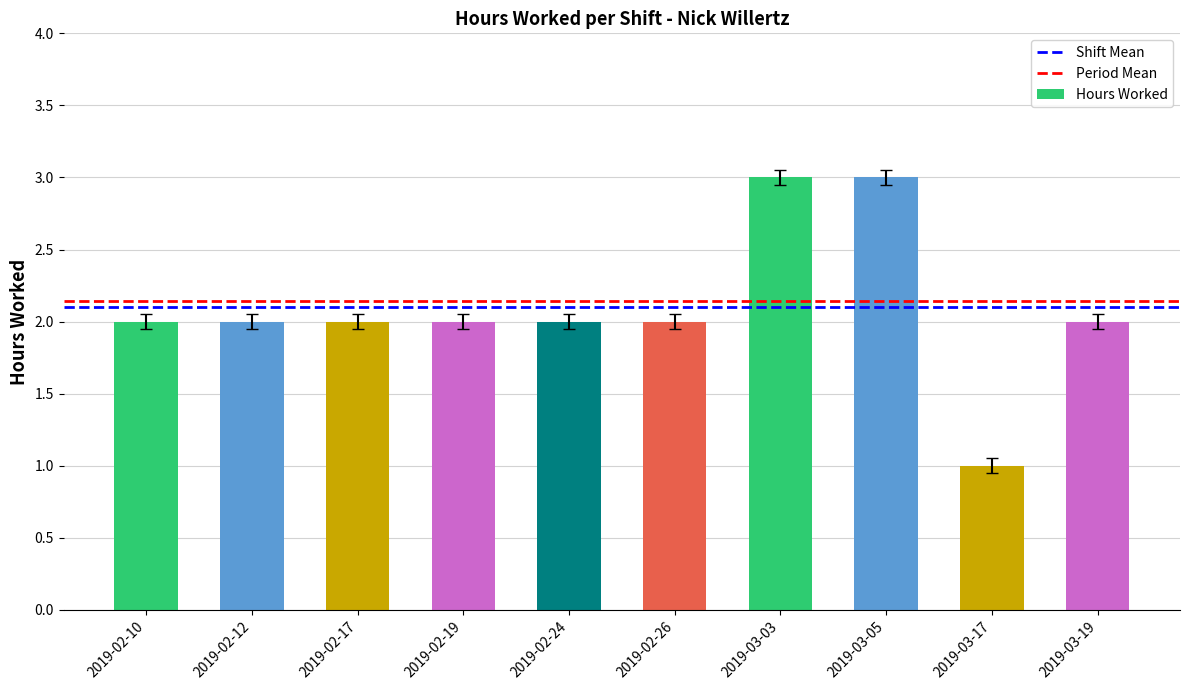

What is the sum of the values at 2019-03-03 and 2019-02-10?

5